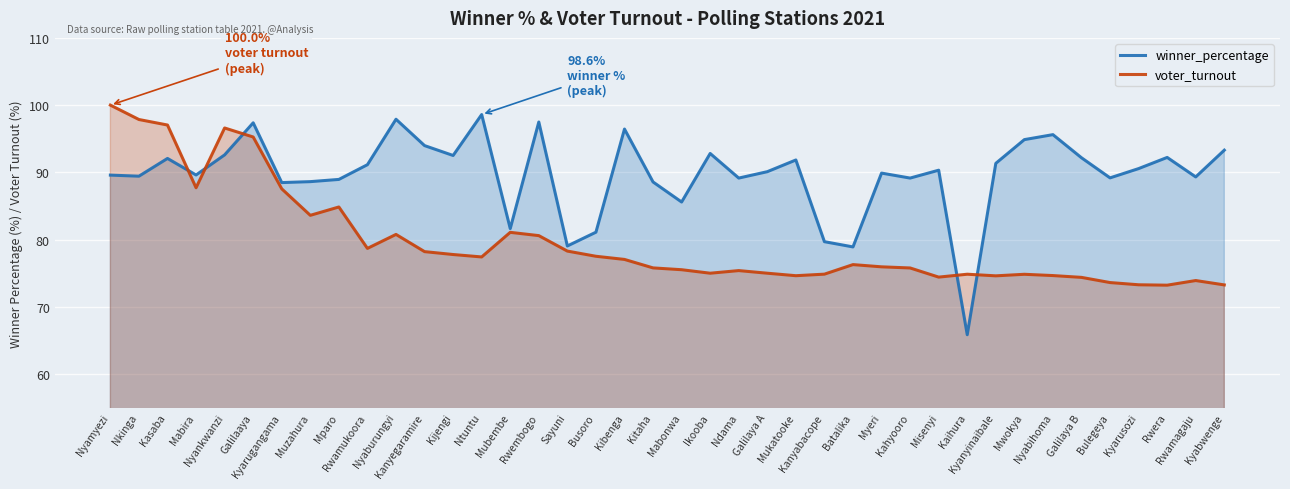

At which label is winner_percentage closest to 82?

Mubembe